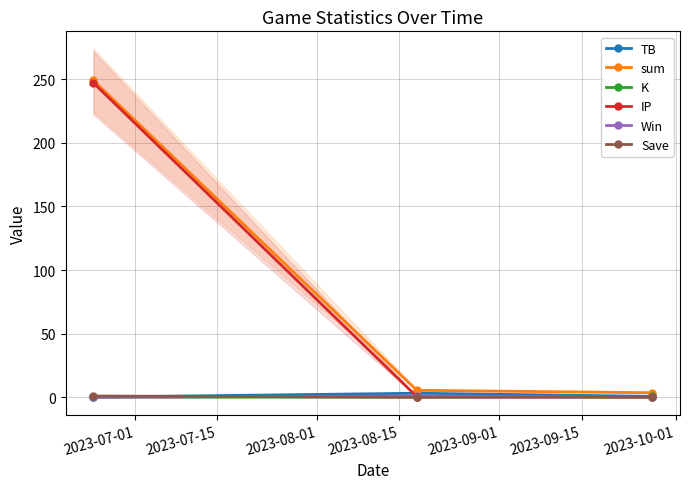

What are all the series names shown in the legend?

TB, sum, K, IP, Win, Save